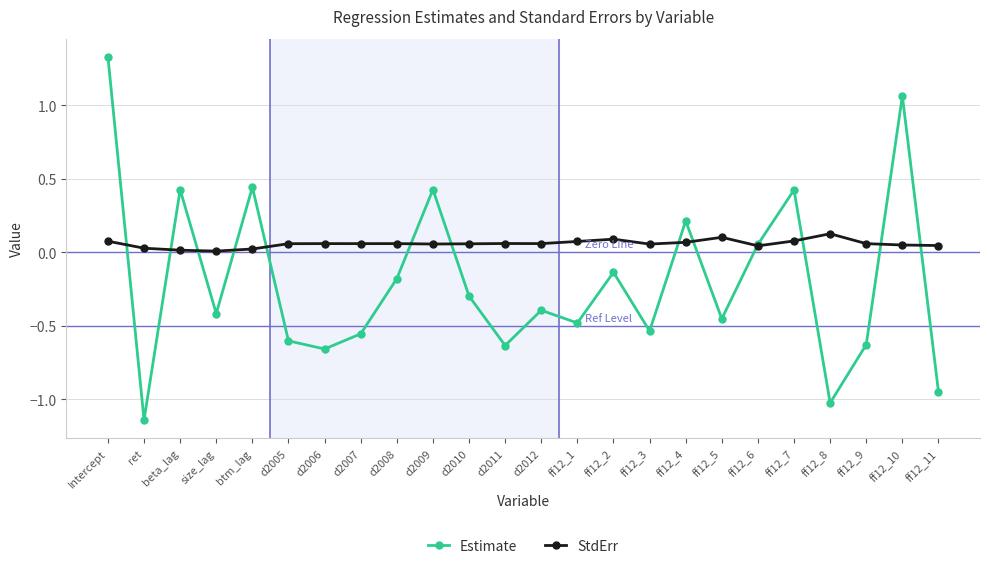

True or false: Estimate and StdErr intersect in this chart.

True